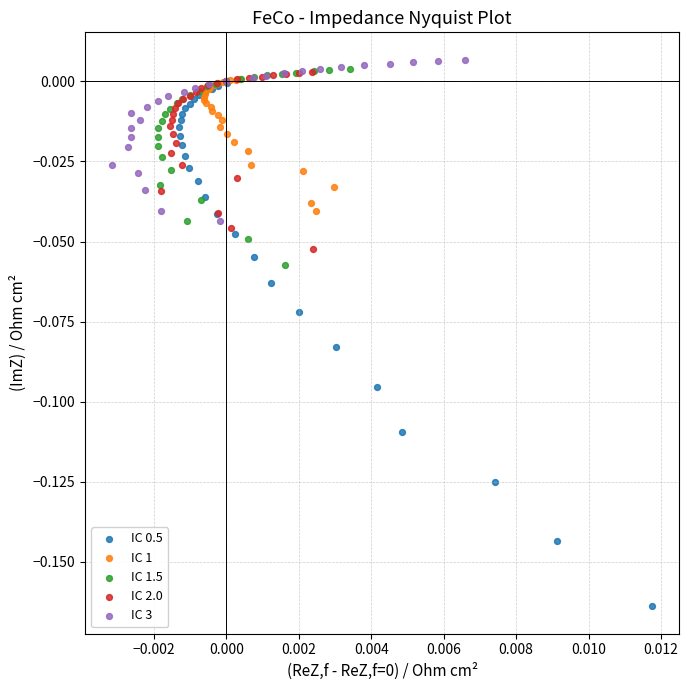

Which series has the largest Y range (max minus min)?

IC 0.5